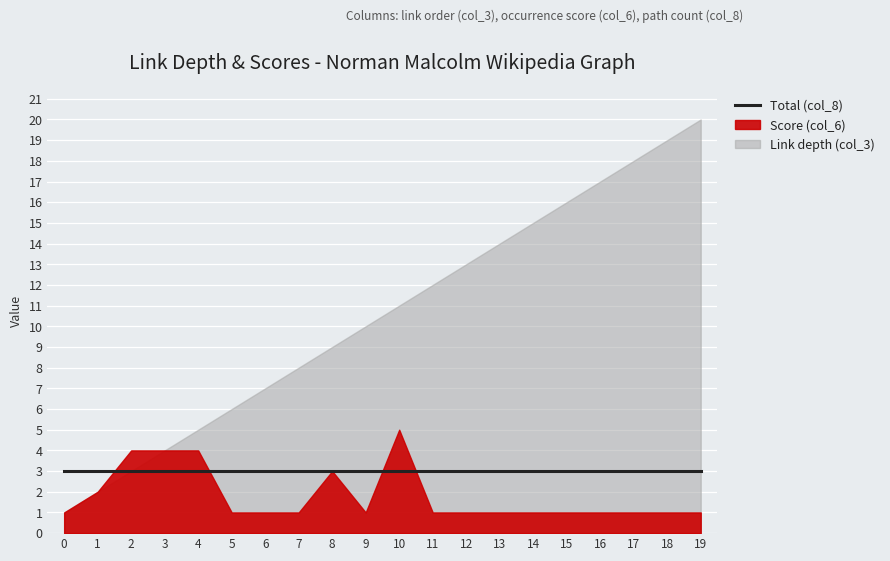

What is the difference between the maximum and minimum values in the Link depth (col_3) series?

19